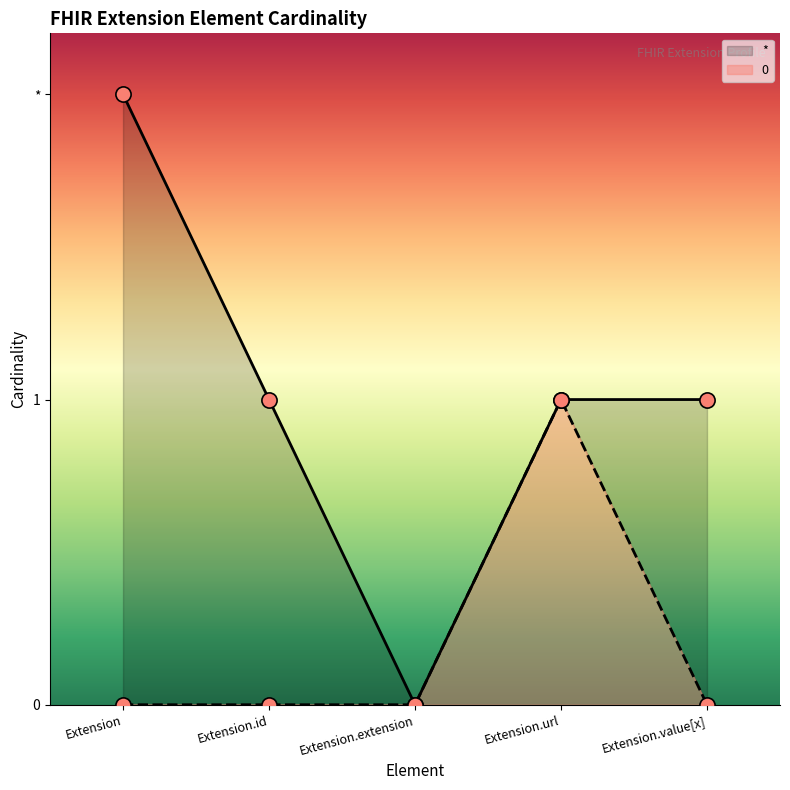

What is the change in value from Extension to Extension.id?

-1